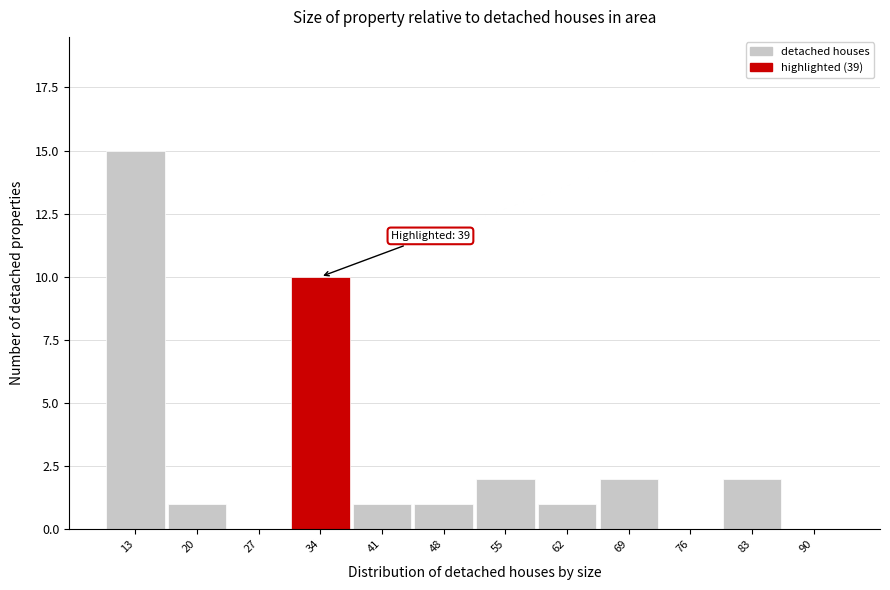

Reading right to left, list all the values displayed in this chart.

90=0	83=2	76=0	69=2	62=1	55=2	48=1	41=1	34=10	27=0	20=1	13=15